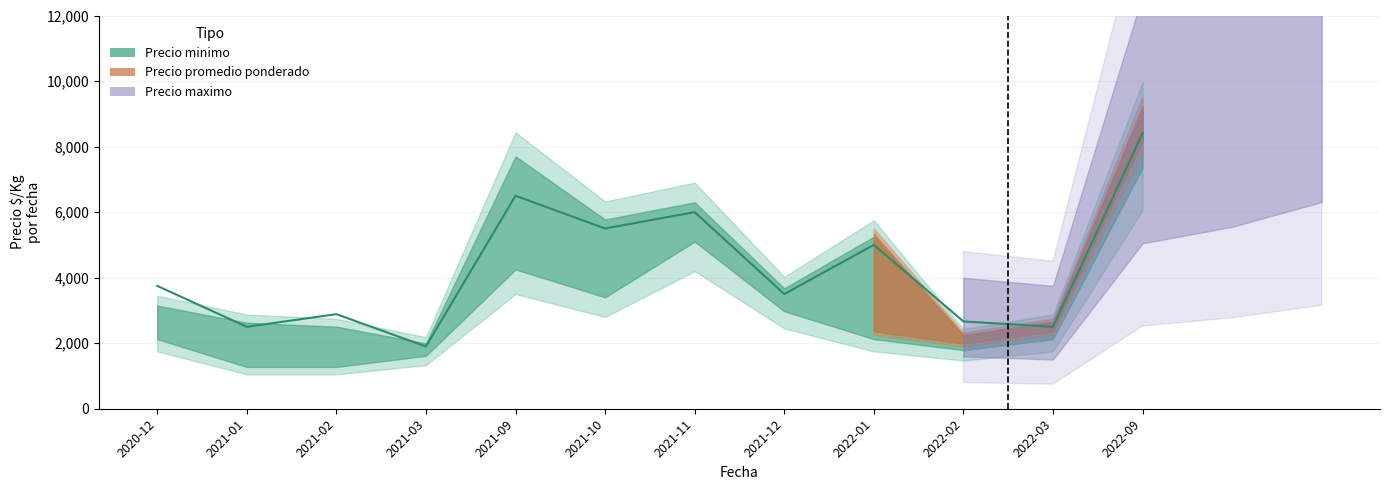

What is the ratio of the value at 2021-12 to the value at 2022-03?

1.4